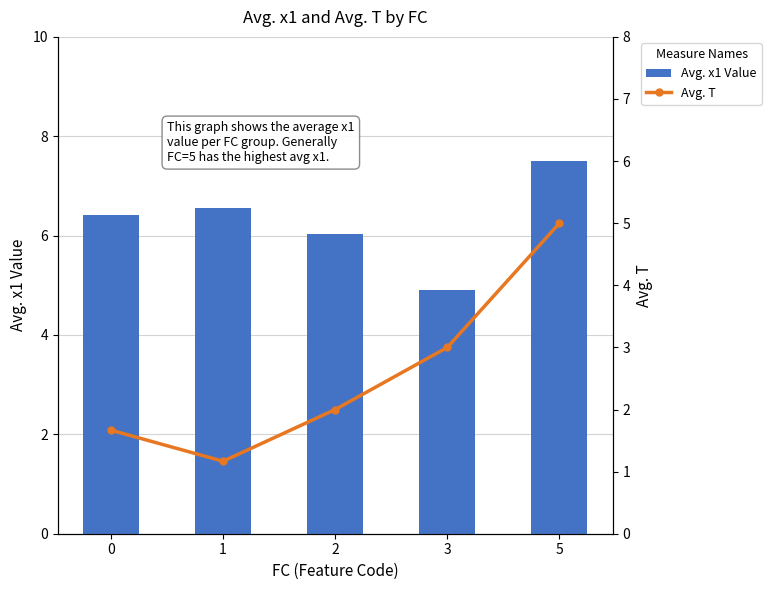

Where does the Avg. T series first go above 2?

3